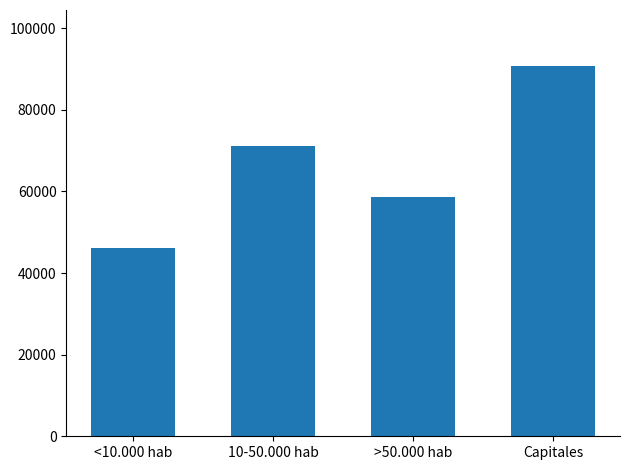

Reading left to right, extract all data points from this chart.

<10.000 hab=46198	10-50.000 hab=71198	>50.000 hab=58606	Capitales=90824